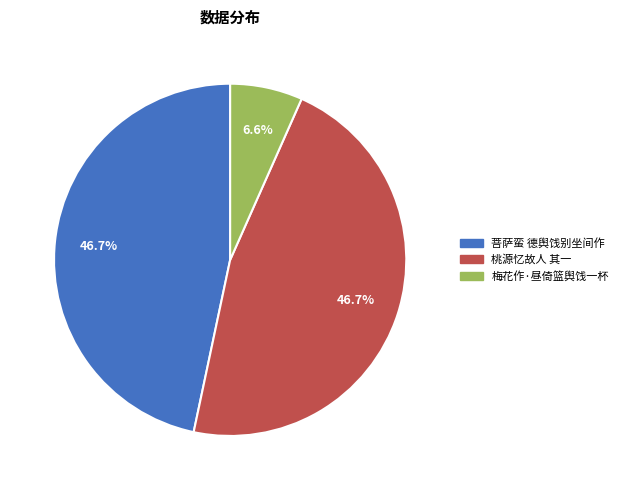

Does any single category account for the majority?

No